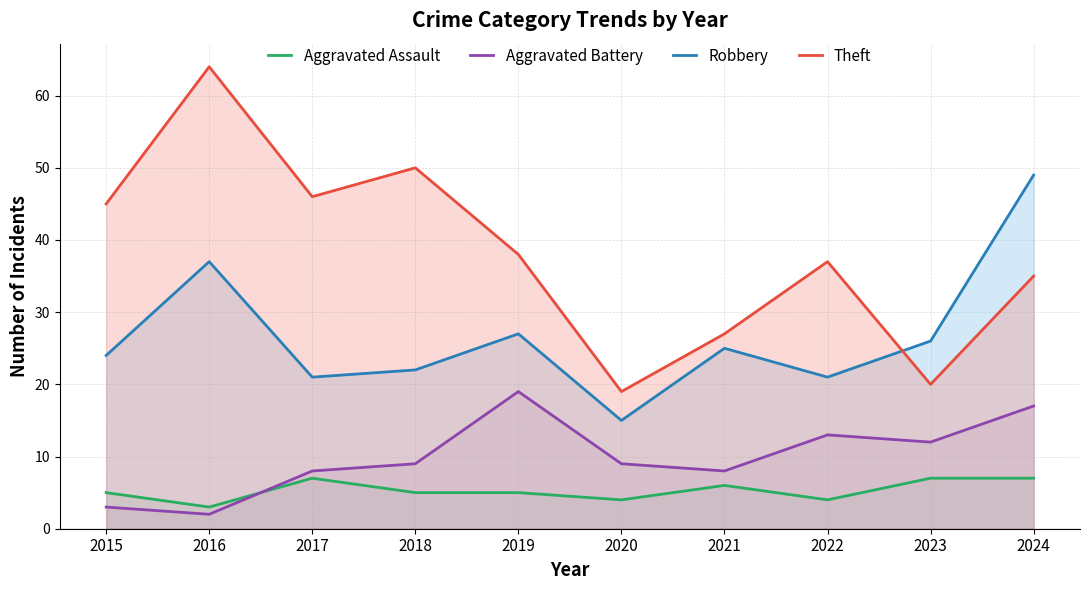

Between 2020 and 2018, which is larger?

2018